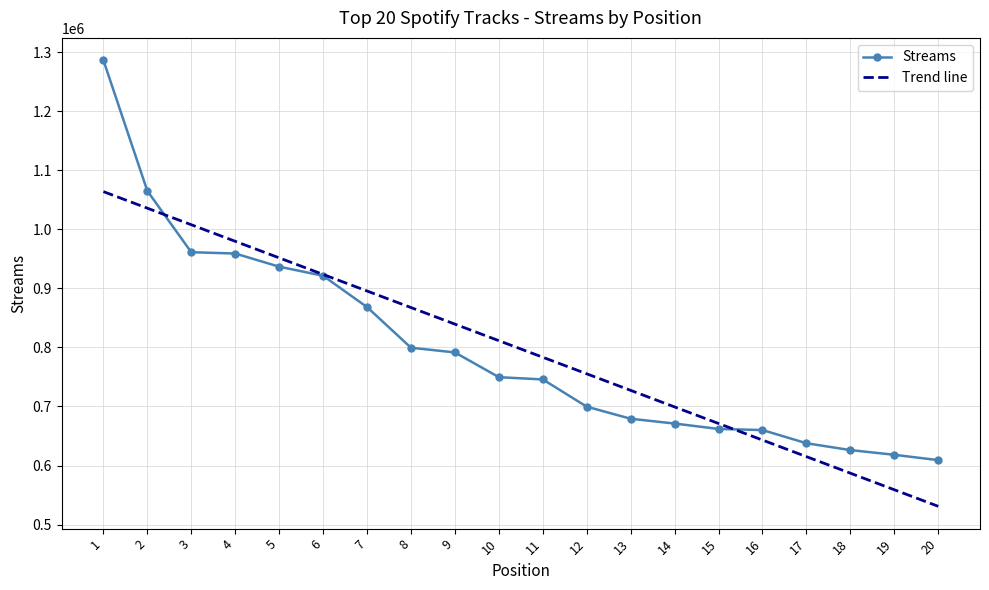

What is the value of the 18th point from the left?

626199